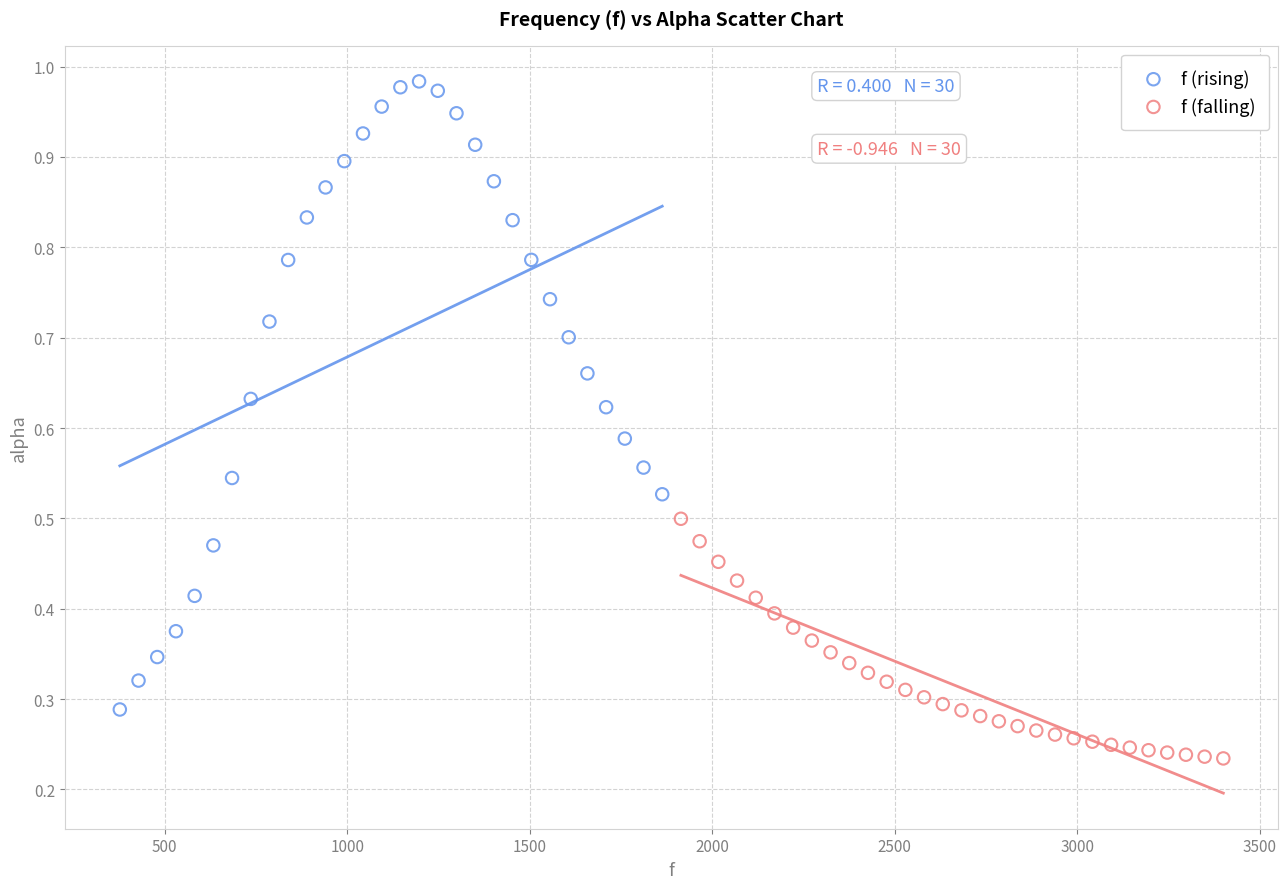

Which series contains the lowest Y value?

f (falling)